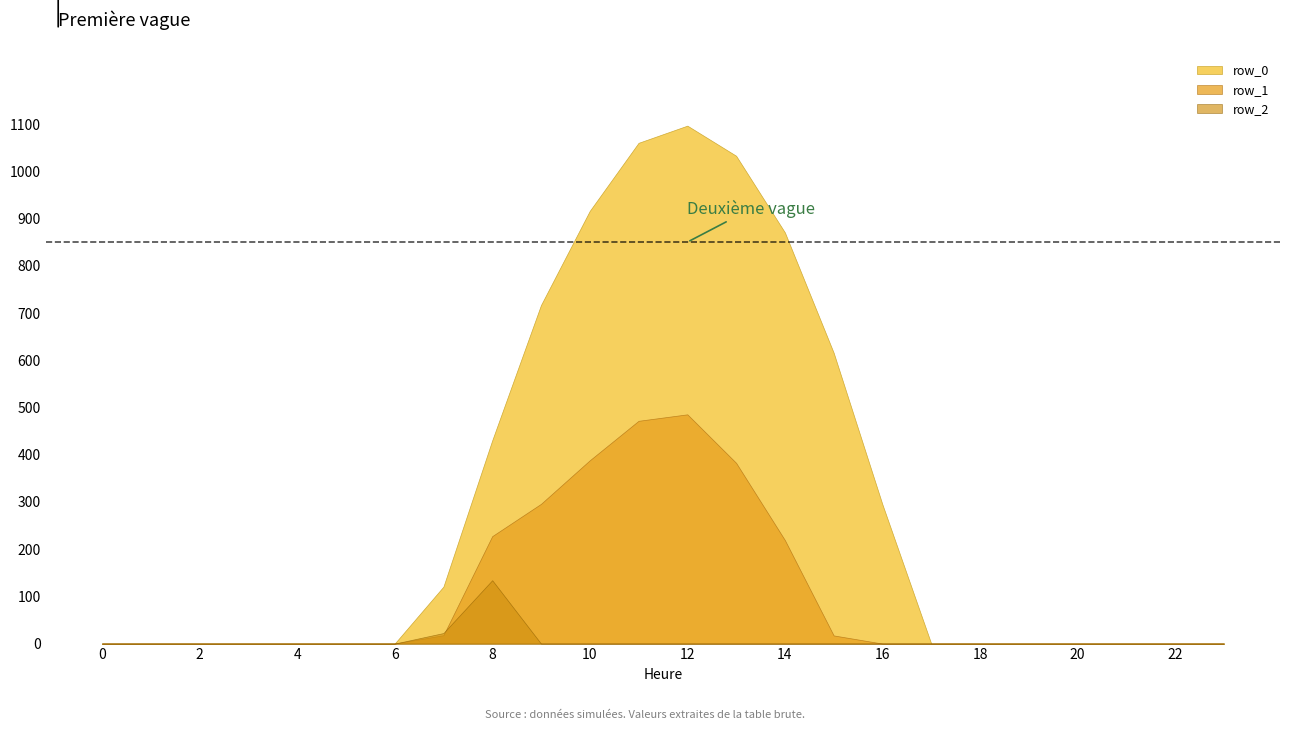

Reading right to left, list all the values displayed in this chart.

row_0: 23=0.0	22=0.0	21=0.0	20=0.0	19=0.0	18=0.0	17=0.0	16=294.5	15=615.9	14=870.6	13=1032.9	12=1096.7	11=1060.3	10=916.2	9=716.9	8=430.3	7=120.6	6=0.0	5=0.0	4=0.0	3=0.0	2=0.0	1=0.0	0=0.0
row_1: 23=0.0	22=0.0	21=0.0	20=0.0	19=0.0	18=0.0	17=0.0	16=0.0	15=17.3	14=219.2	13=382.7	12=485.4	11=471.7	10=388.1	9=295.9	8=227.5	7=17.7	6=0.0	5=0.0	4=0.0	3=0.0	2=0.0	1=0.0	0=0.0
row_2: 23=0.0	22=0.0	21=0.0	20=0.0	19=0.0	18=0.0	17=0.0	16=0.0	15=0.0	14=0.0	13=0.0	12=0.0	11=0.0	10=0.0	9=0.0	8=134.2	7=22.3	6=0.0	5=0.0	4=0.0	3=0.0	2=0.0	1=0.0	0=0.0